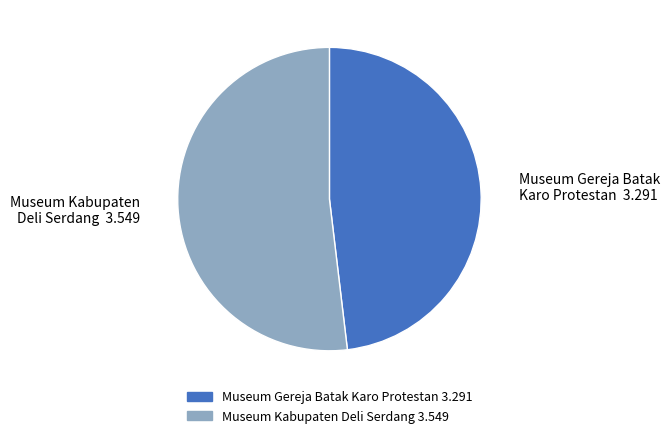

Is there any slice that represents more than half of the pie?

Yes